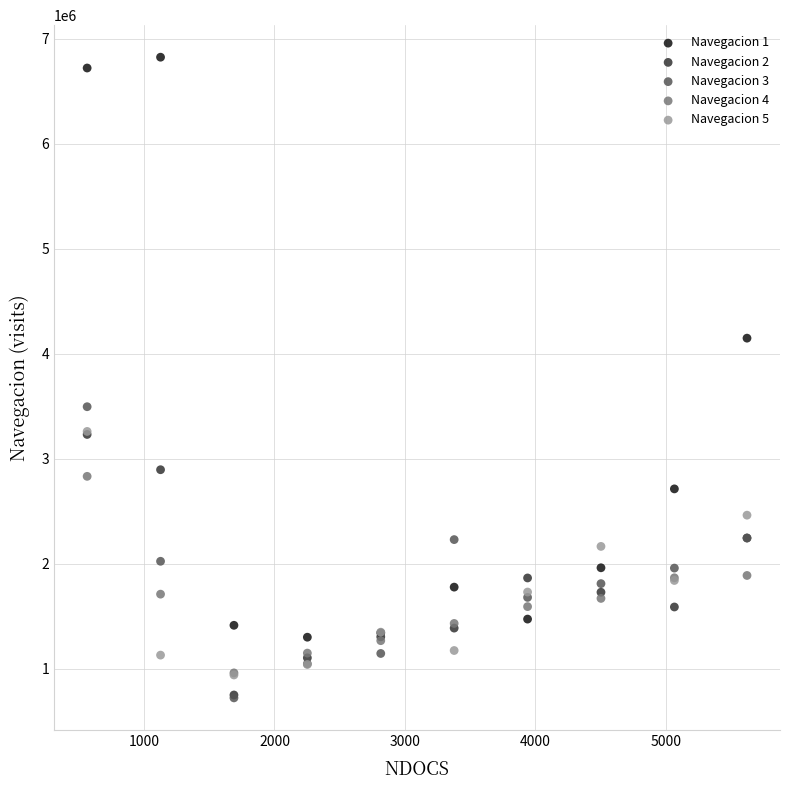

Across all series, what Y value is closest to 3774094?

3496295